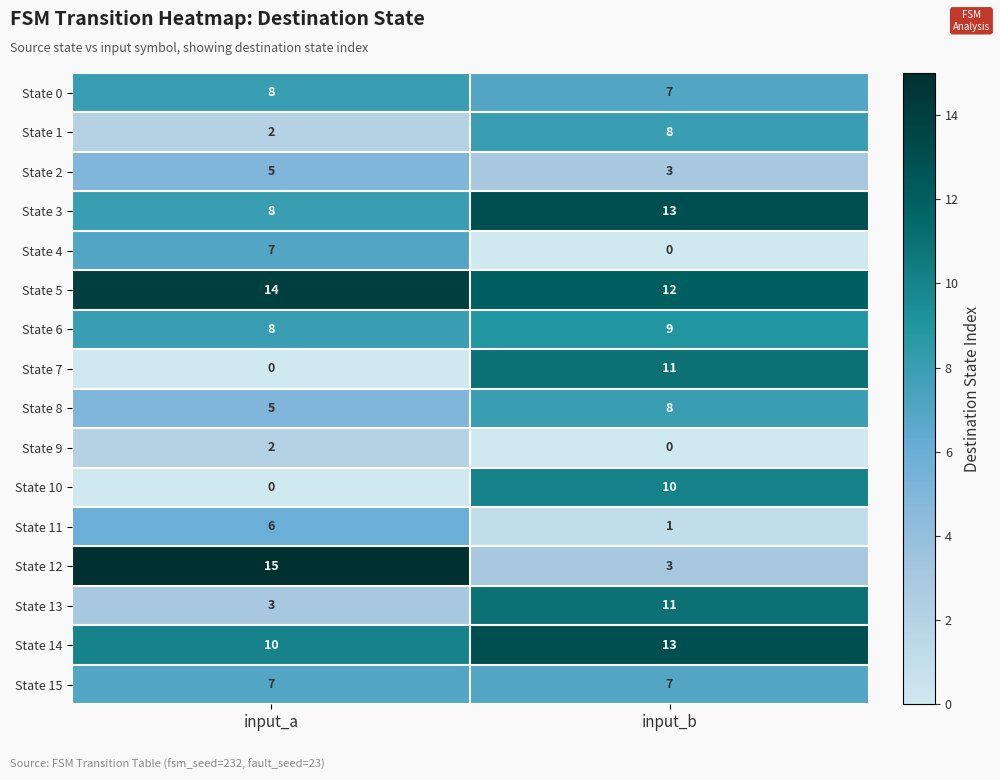

Which series has the largest total across all categories?

State 5